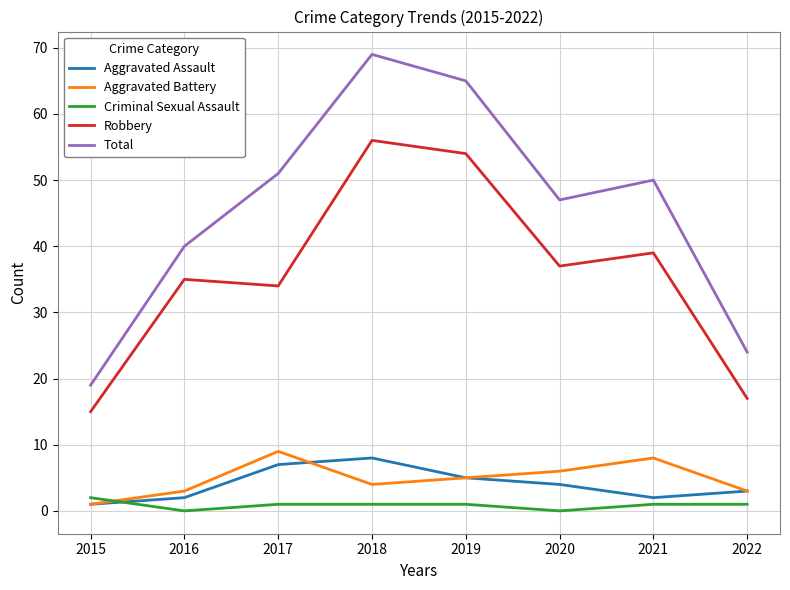

After their last crossing, which series has the higher values: Criminal Sexual Assault or Aggravated Assault?

Aggravated Assault